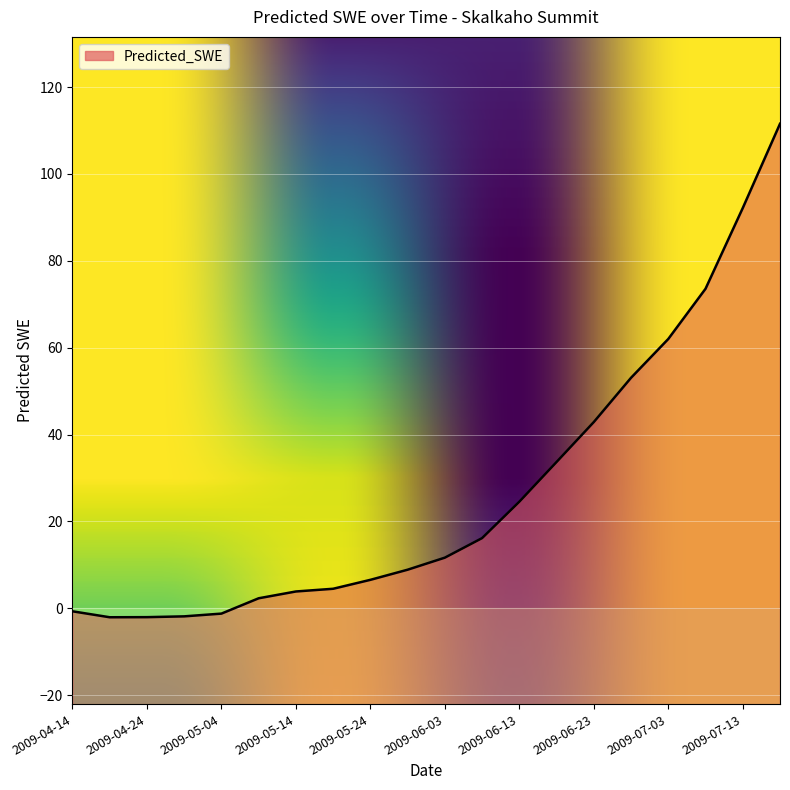

What is the label of the 1st point from the left?

2009-04-14